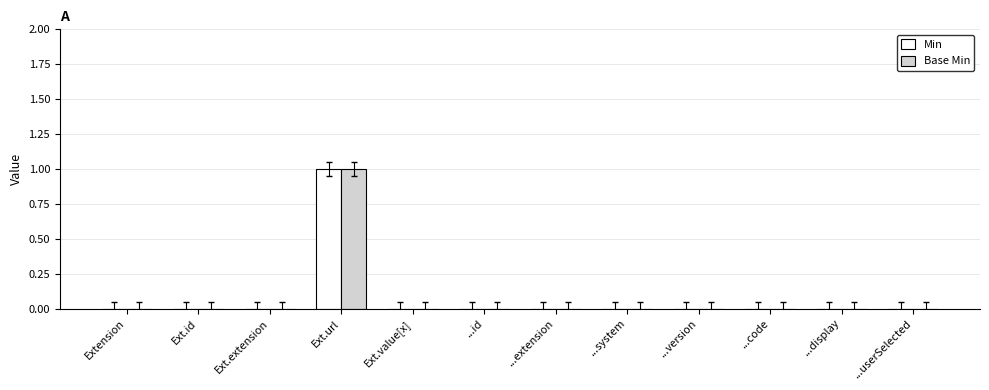

Which category has the highest value across all series?

Ext.url